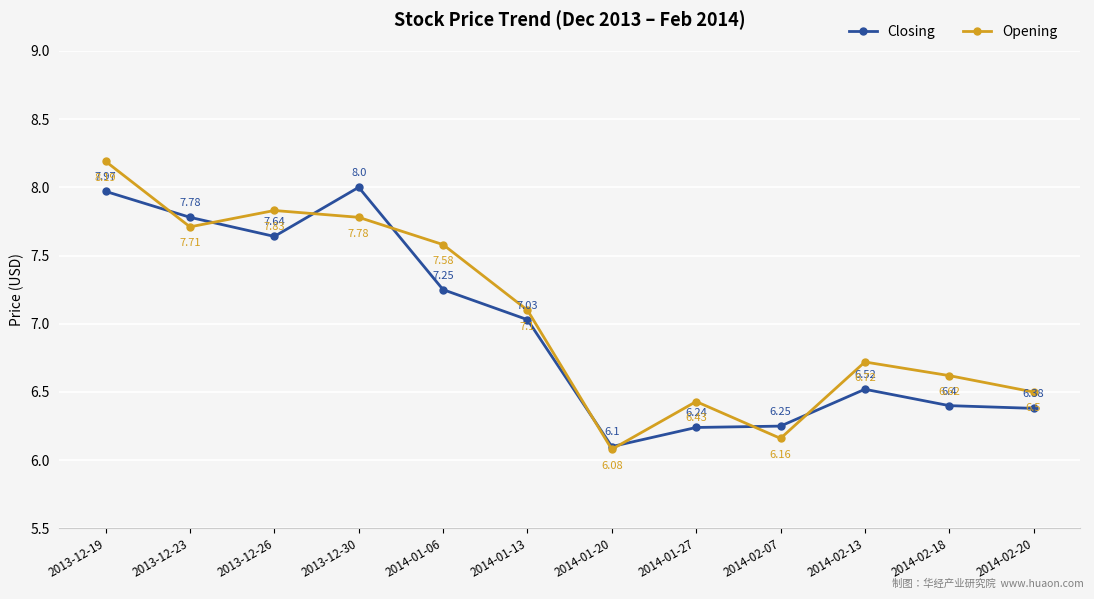

Is it true that Closing equals 6.5 at 2014-02-13?

True